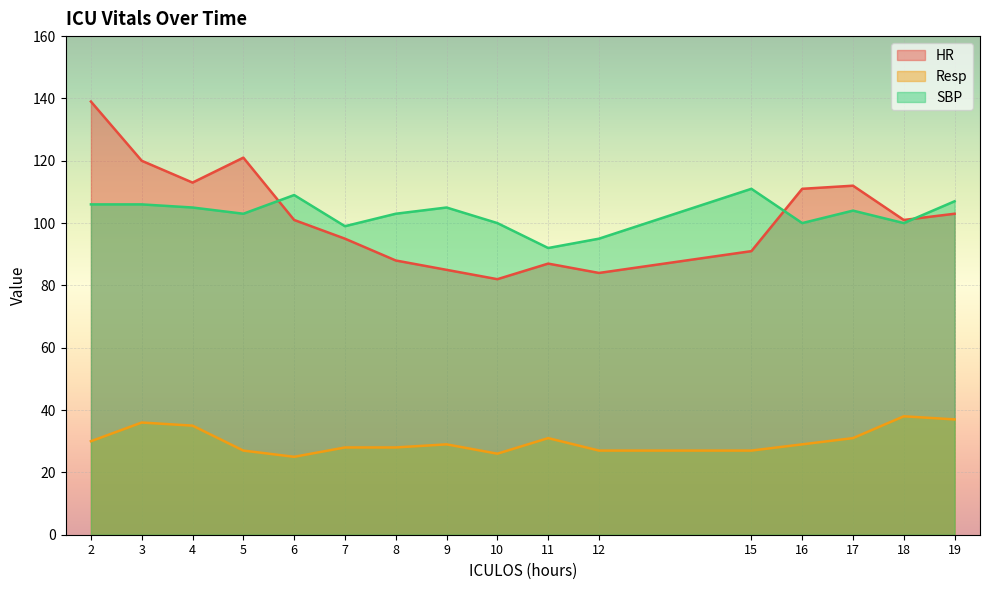

True or false: Resp has a value of 31 at 17.

True